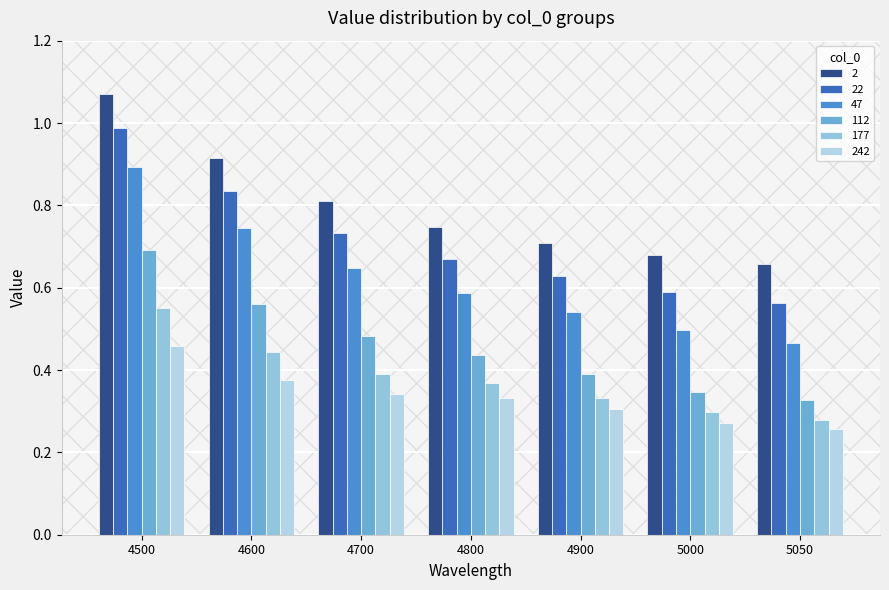

What are all the series names shown in the legend?

2, 22, 47, 112, 177, 242